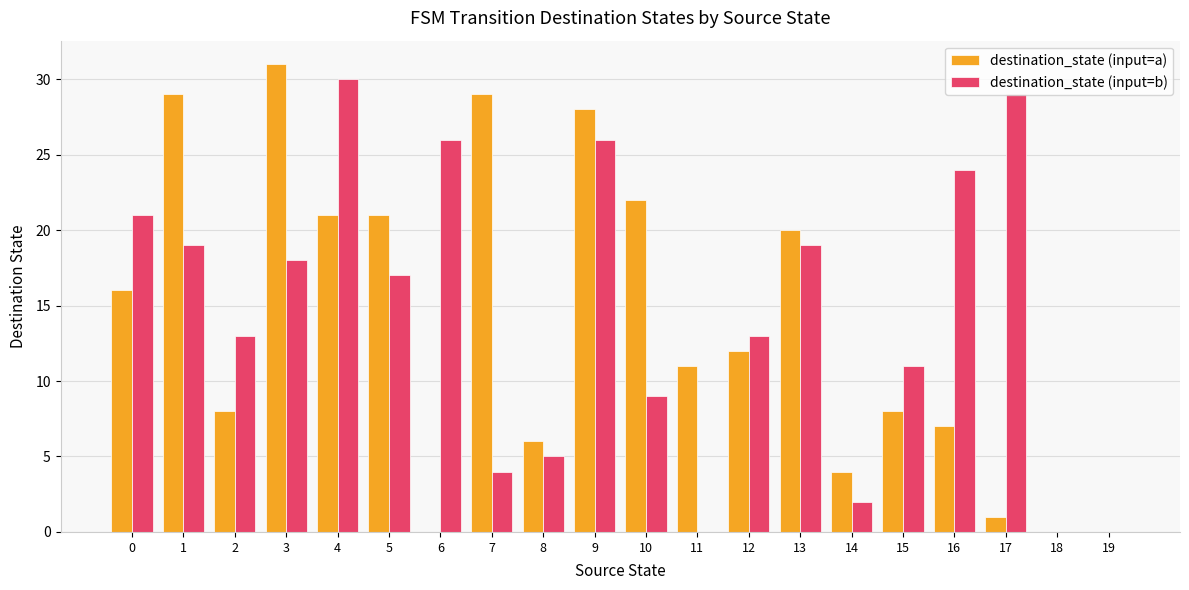

Which series has the largest total across all categories?

destination_state (input=b)